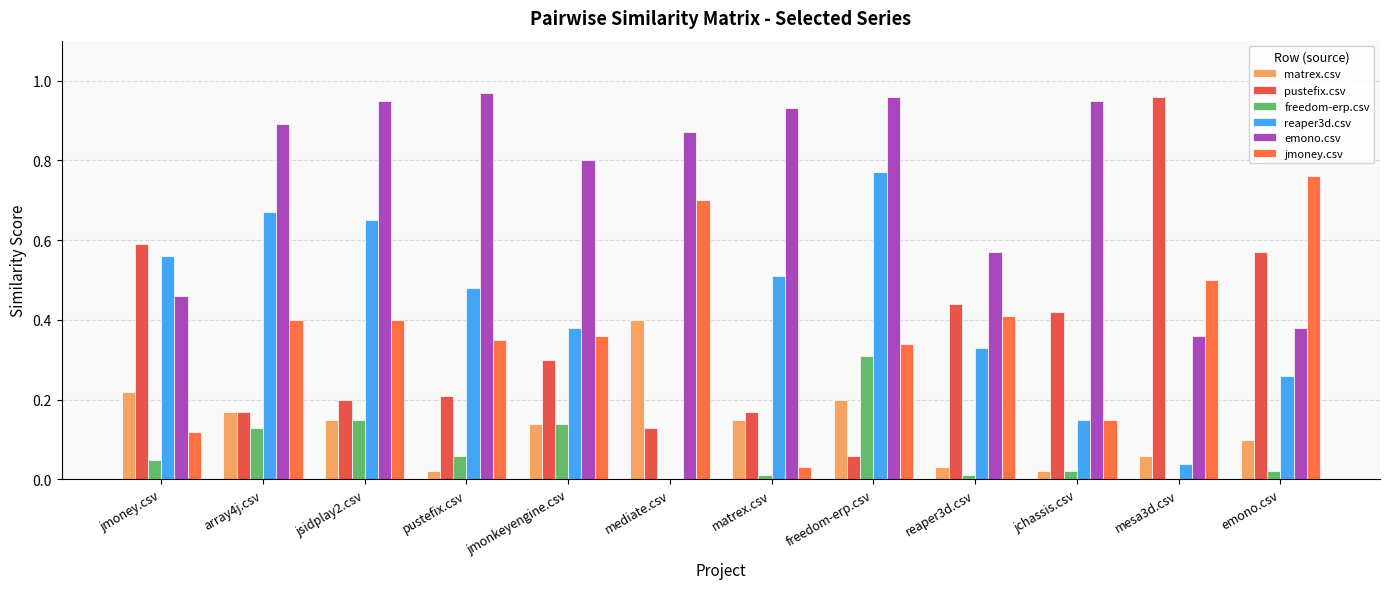

How many data points does each series have?

12